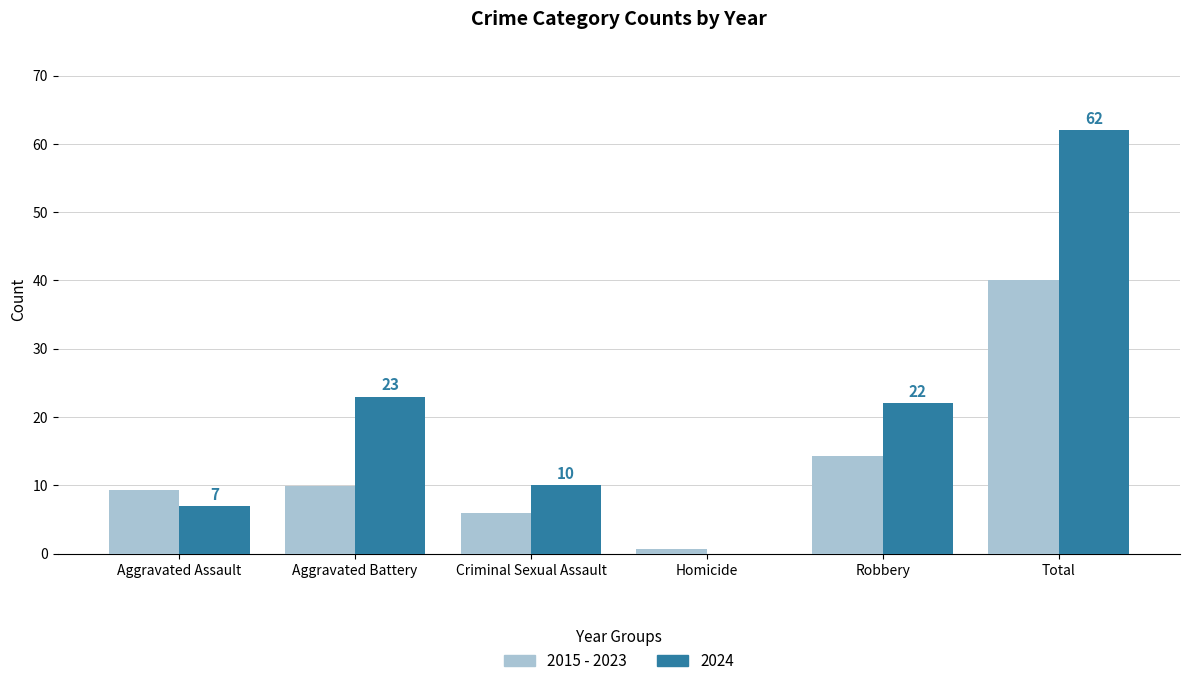

What is the highest value of the 2024 series?

62.0